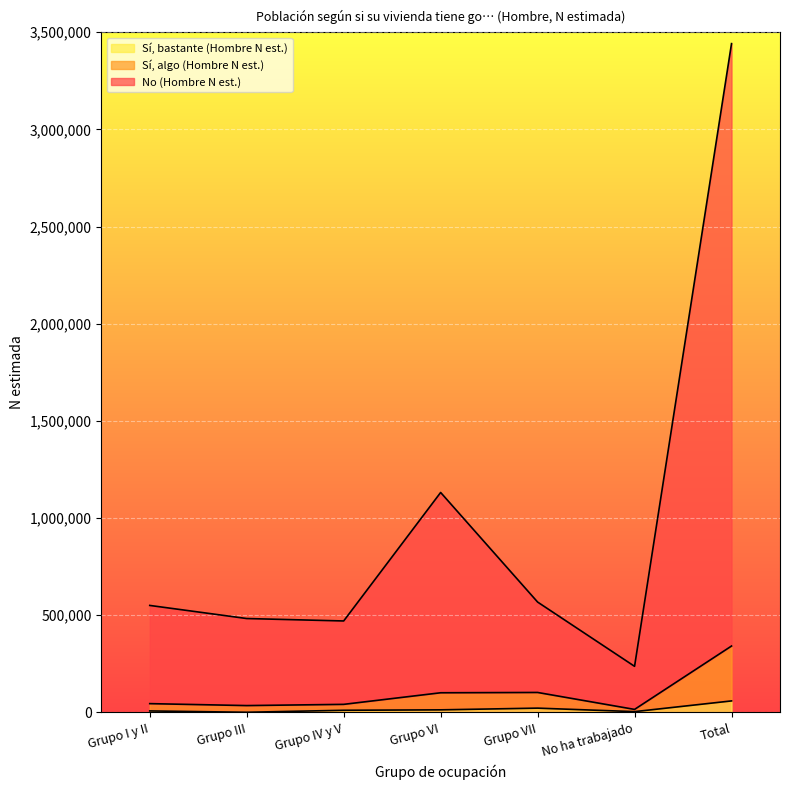

True or false: Sí, bastante (Hombre N est.) has more than 1 interior local peaks.

False